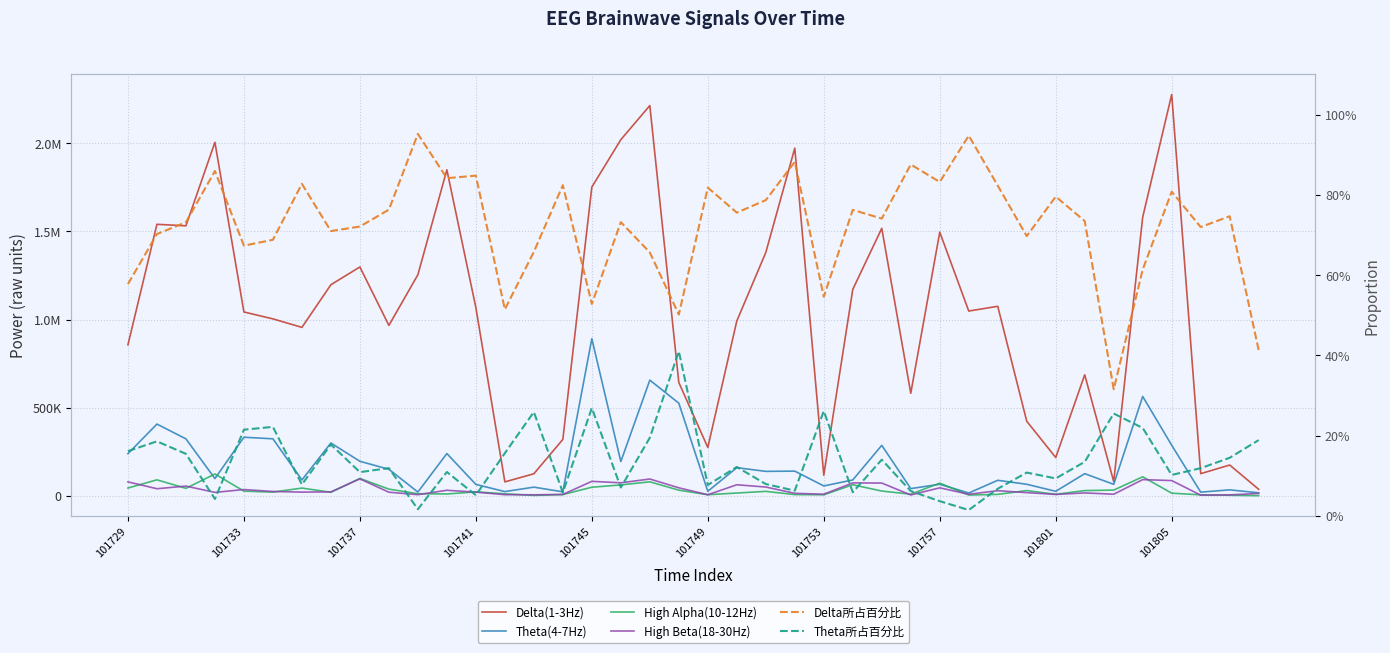

At how many categories does at least one series exceed 84058?

37